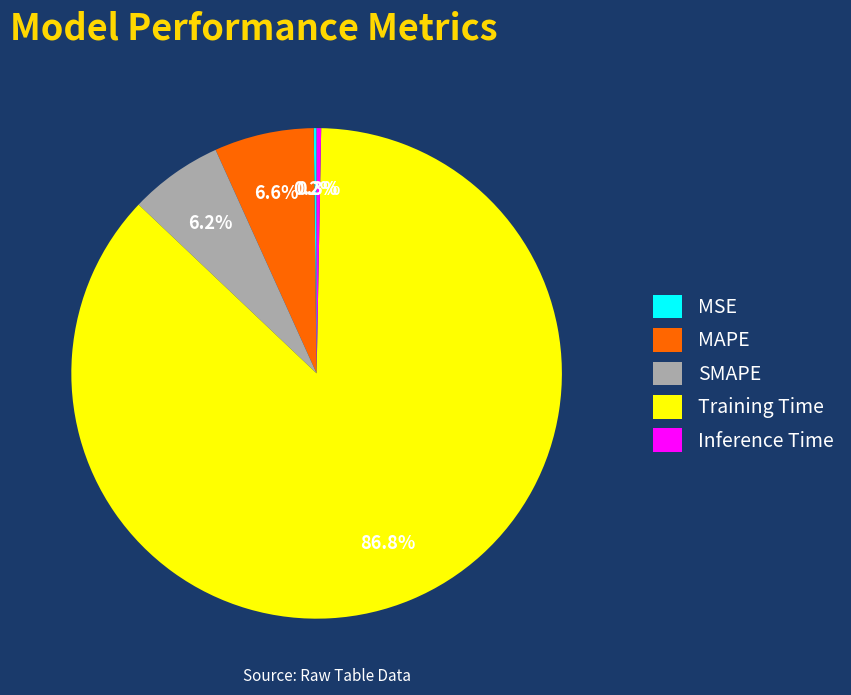

What percentage is NOT represented by MAPE?

93.4%